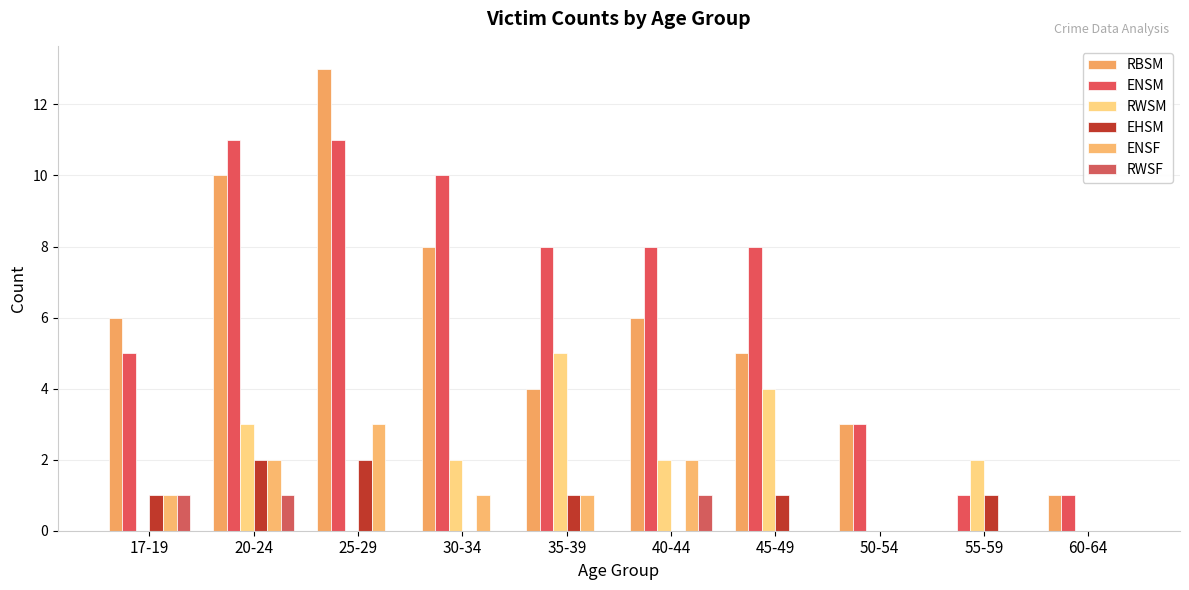

What is the total value across all series at 45-49?

18